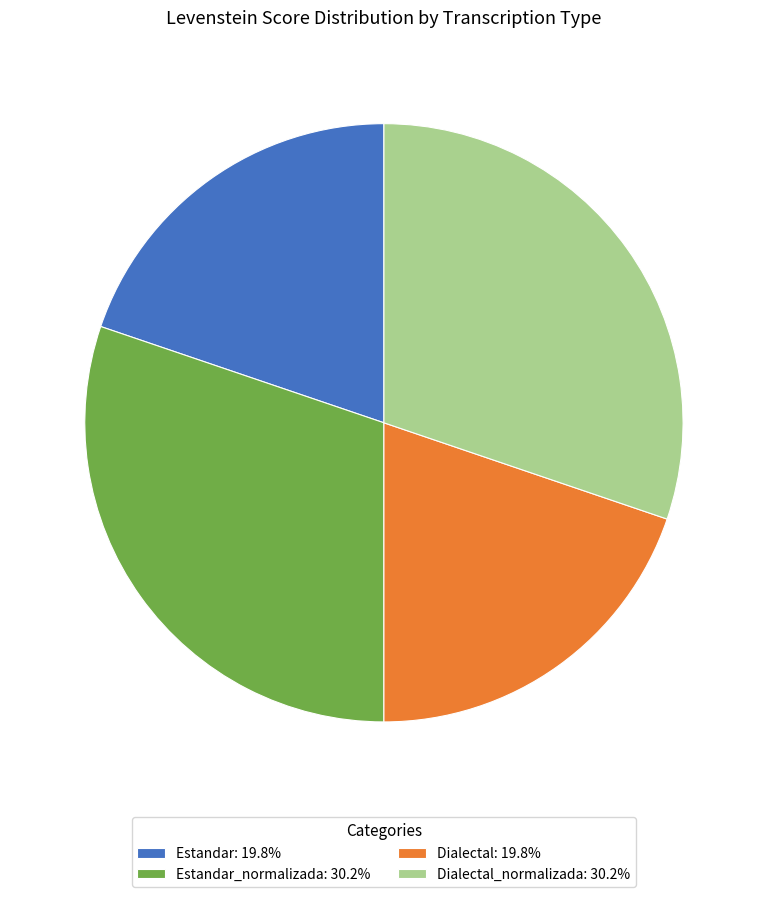

How many slices are in this pie chart?

4